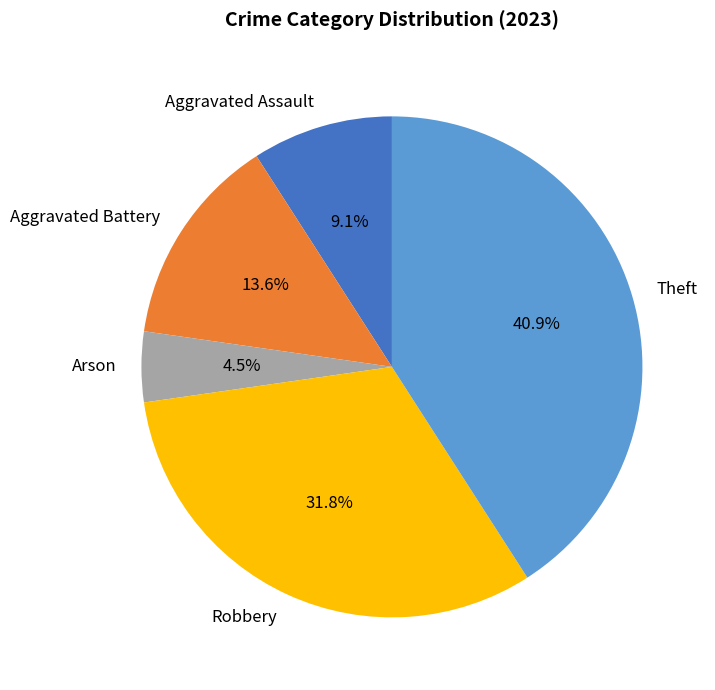

Which has a higher value, Aggravated Battery or Aggravated Assault?

Aggravated Battery